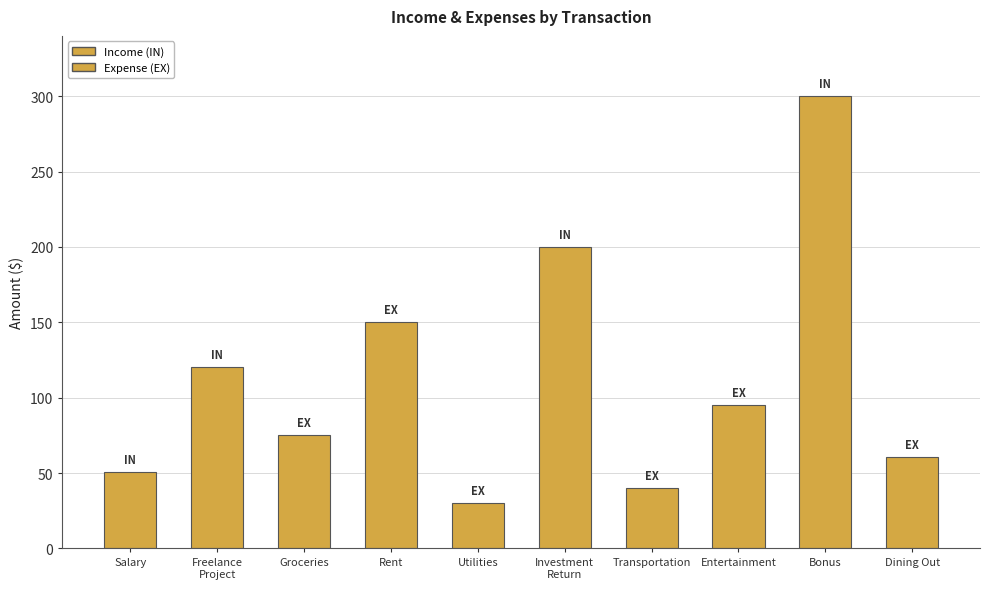

How many categories are shown in the chart?

10